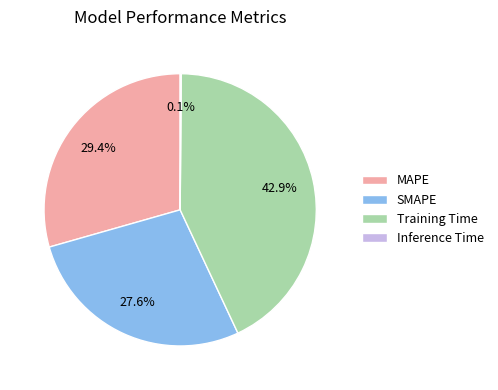

What is the largest slice in the pie chart?

Training Time